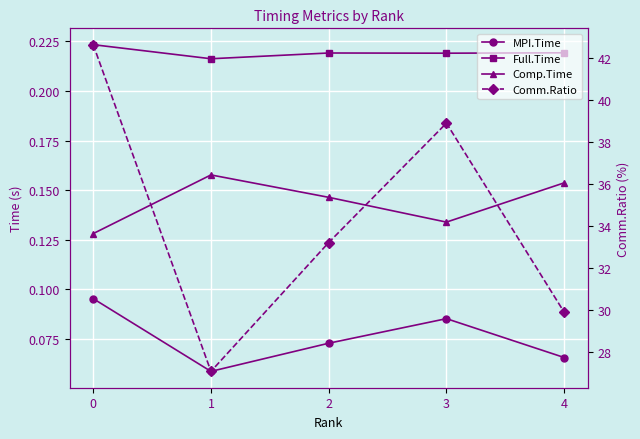

Is it true that MPI.Time equals 0.0 at 2?

False